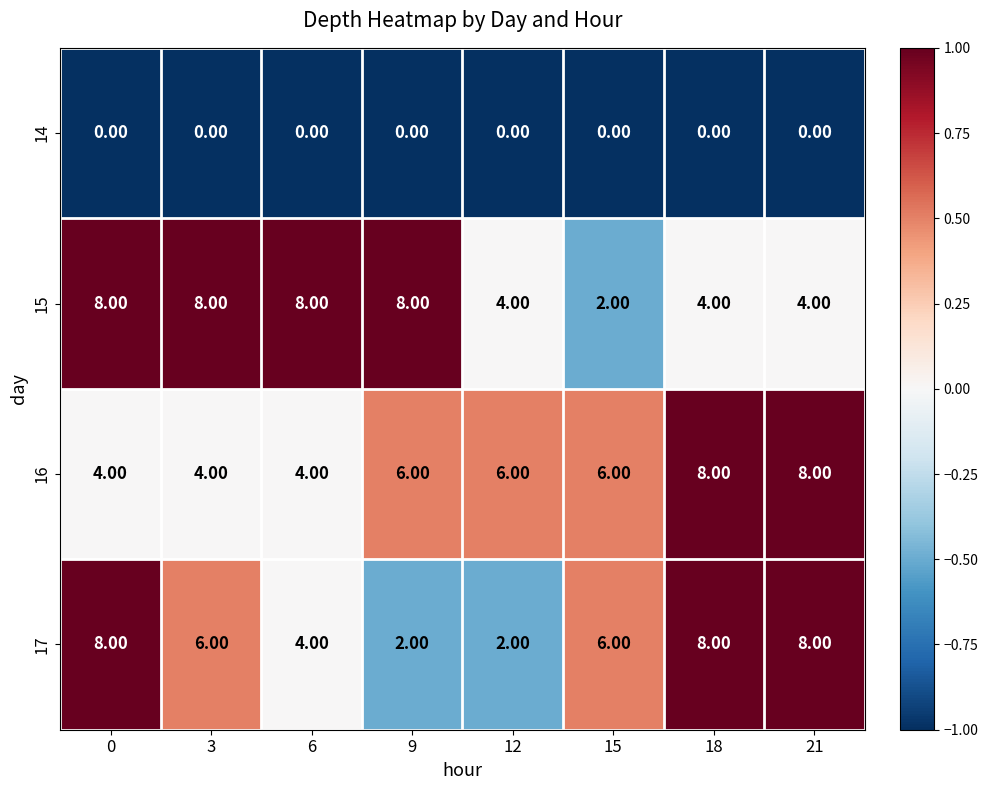

Rank the series at 9 from lowest to highest value.

14, 17, 16, 15